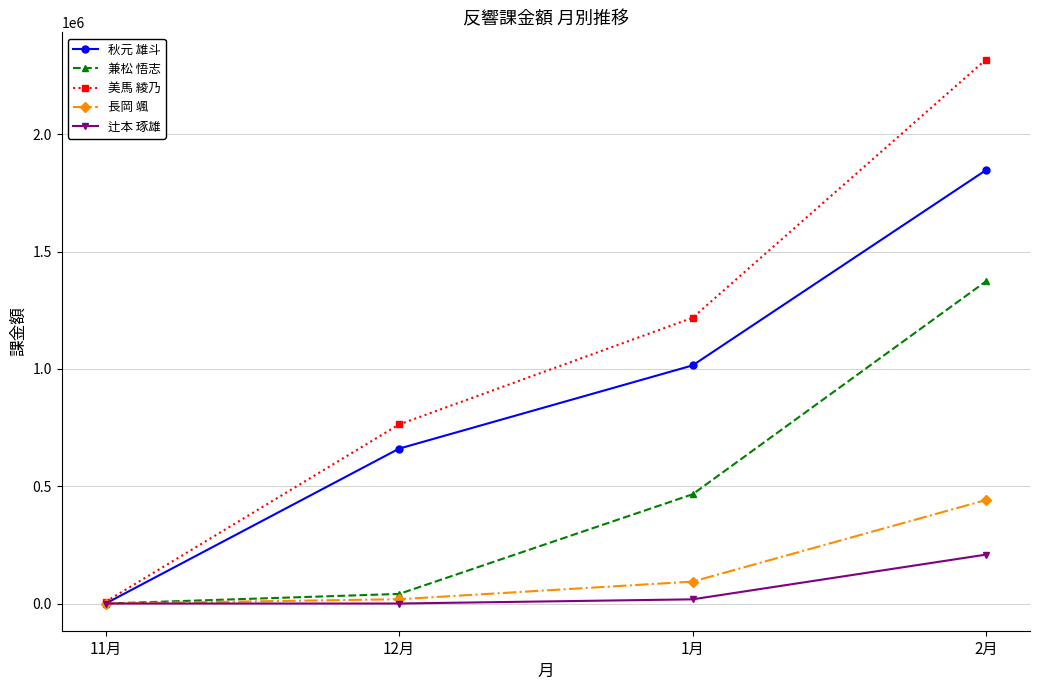

At which label does 兼松 悟志 reach its peak?

2月